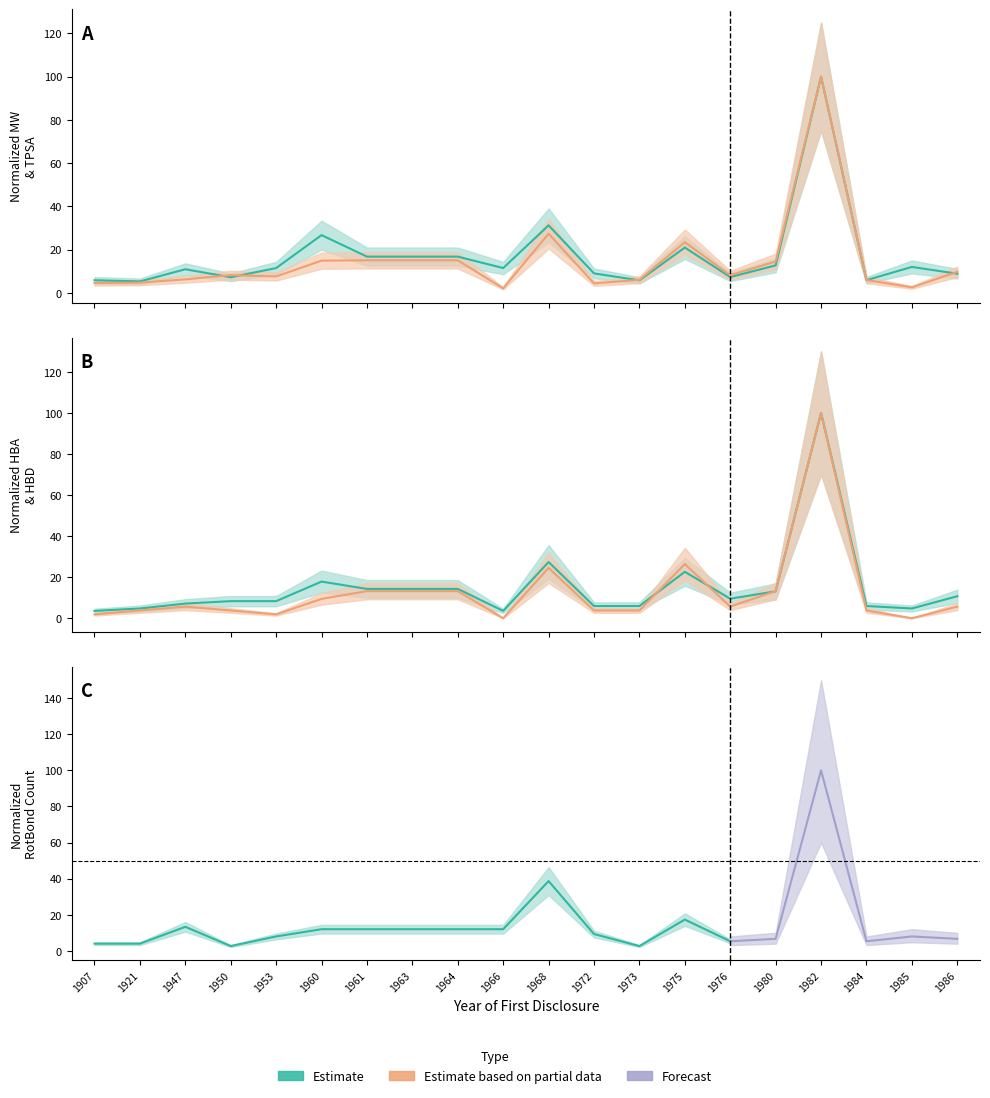

True or false: HBD has more than 1 points higher than both neighbors.

True